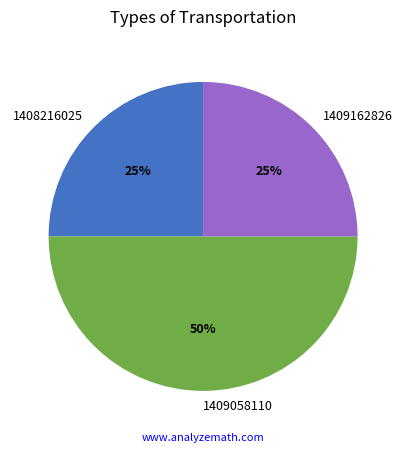

To the nearest percent, what is the combined percentage of 1409058110 and 1409162826?

75%